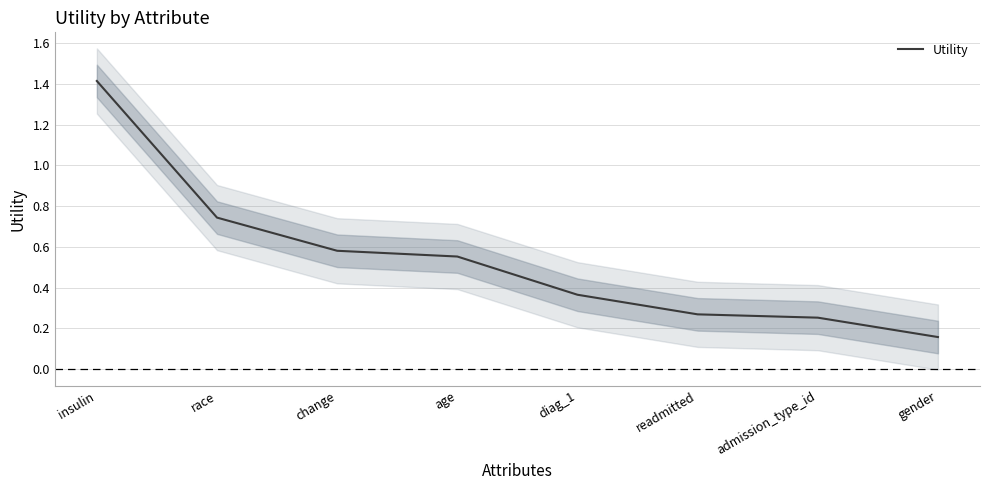

Is it true that the value at insulin is 0.9?

False